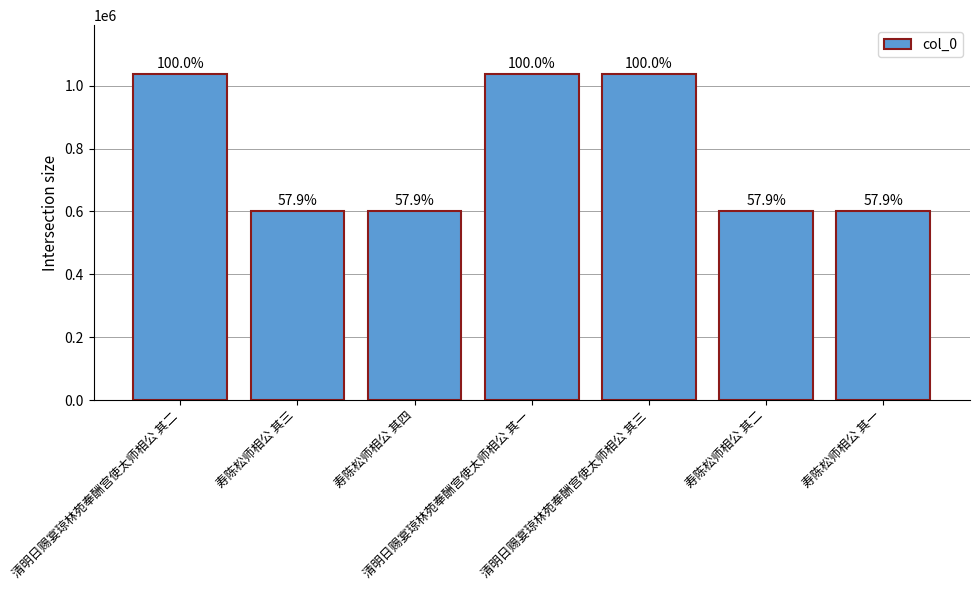

How many bars are there in total?

7